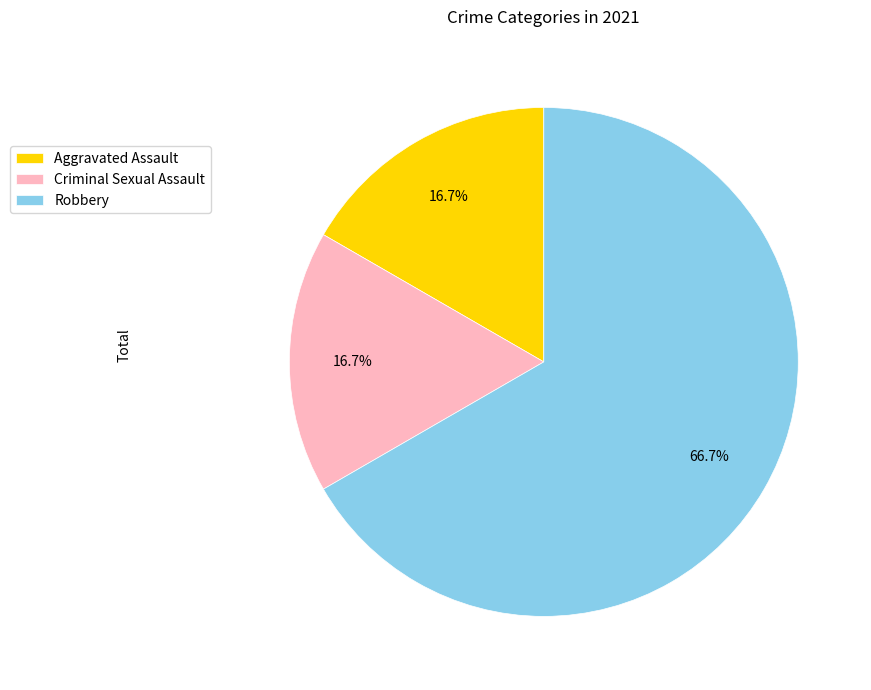

How much of the chart is everything except Criminal Sexual Assault?

83.3%